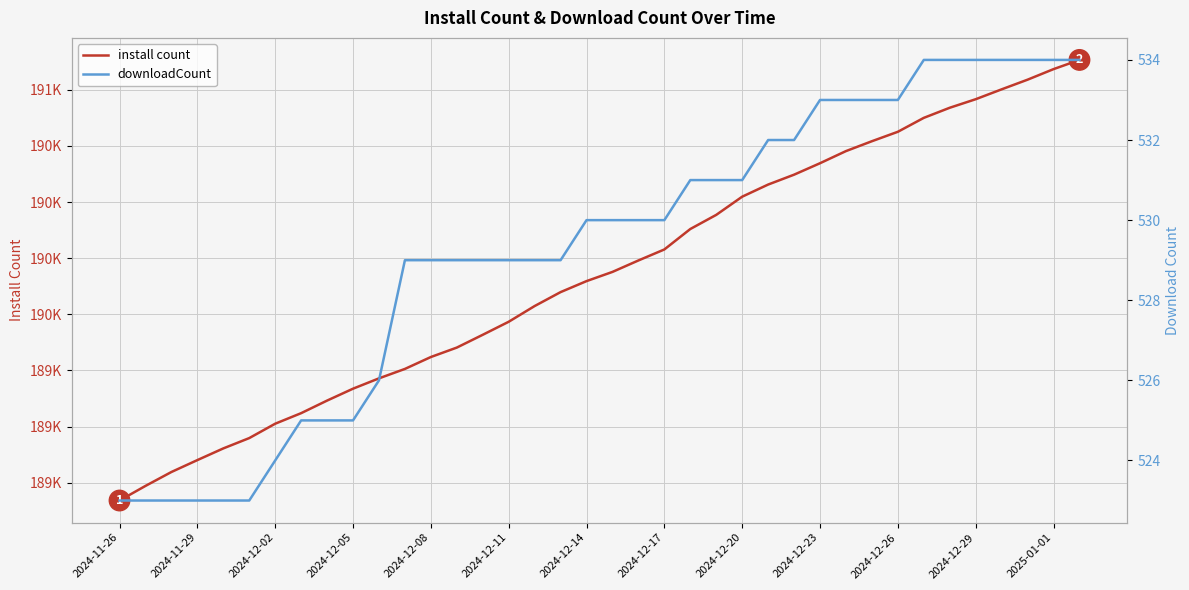

At how many categories does at least one series exceed 59316?

38